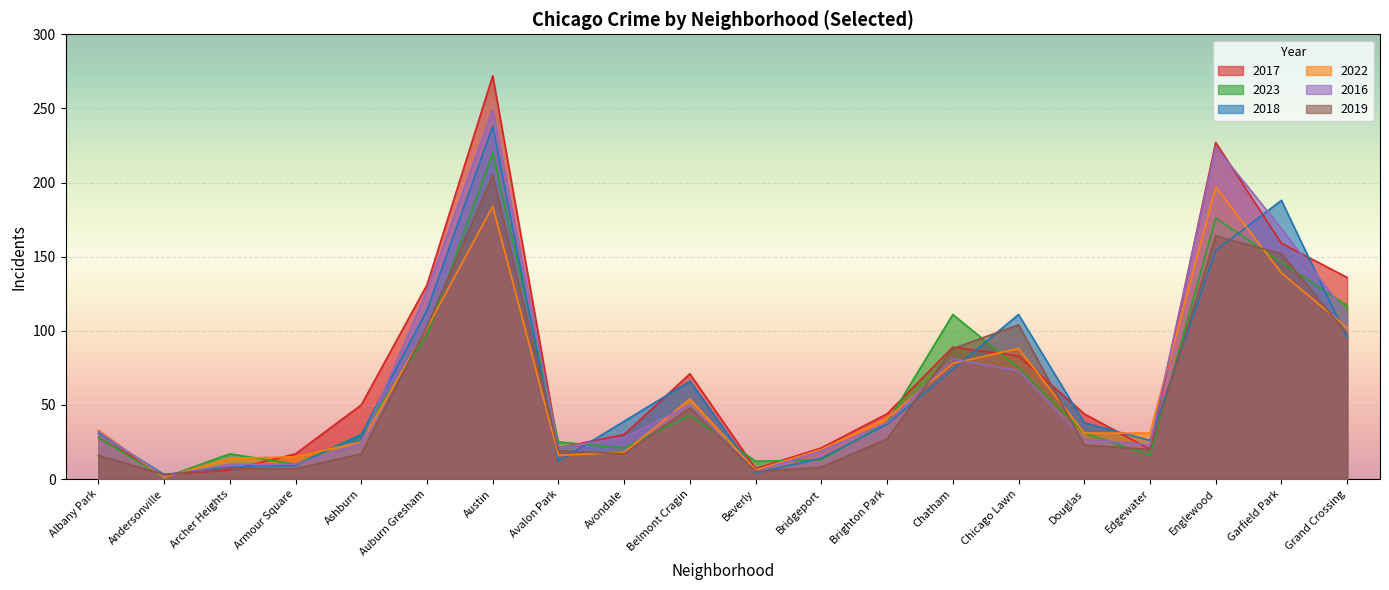

What is the value of the 2022 point at the 5th from the left?

25